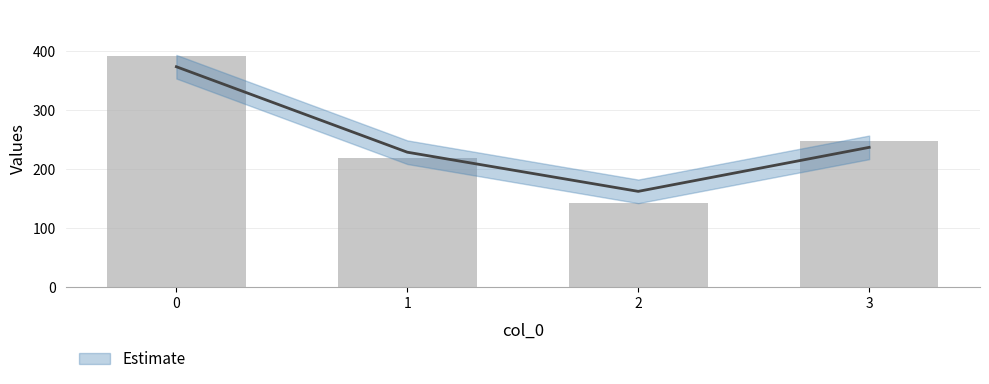

What is the change in value from 0 to 3?

-144